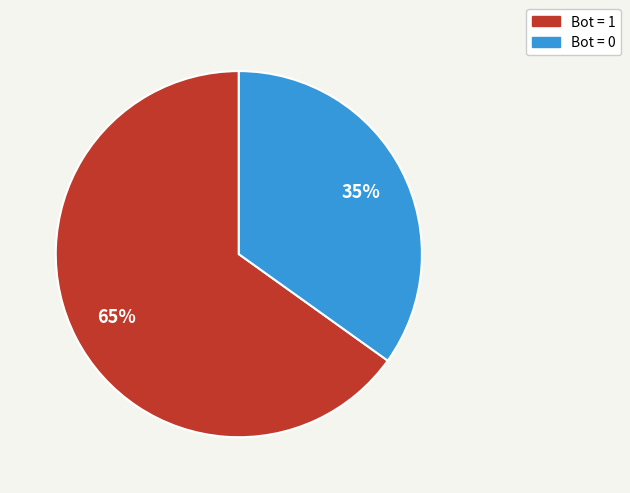

To the nearest percent, what is the average slice percentage?

50%